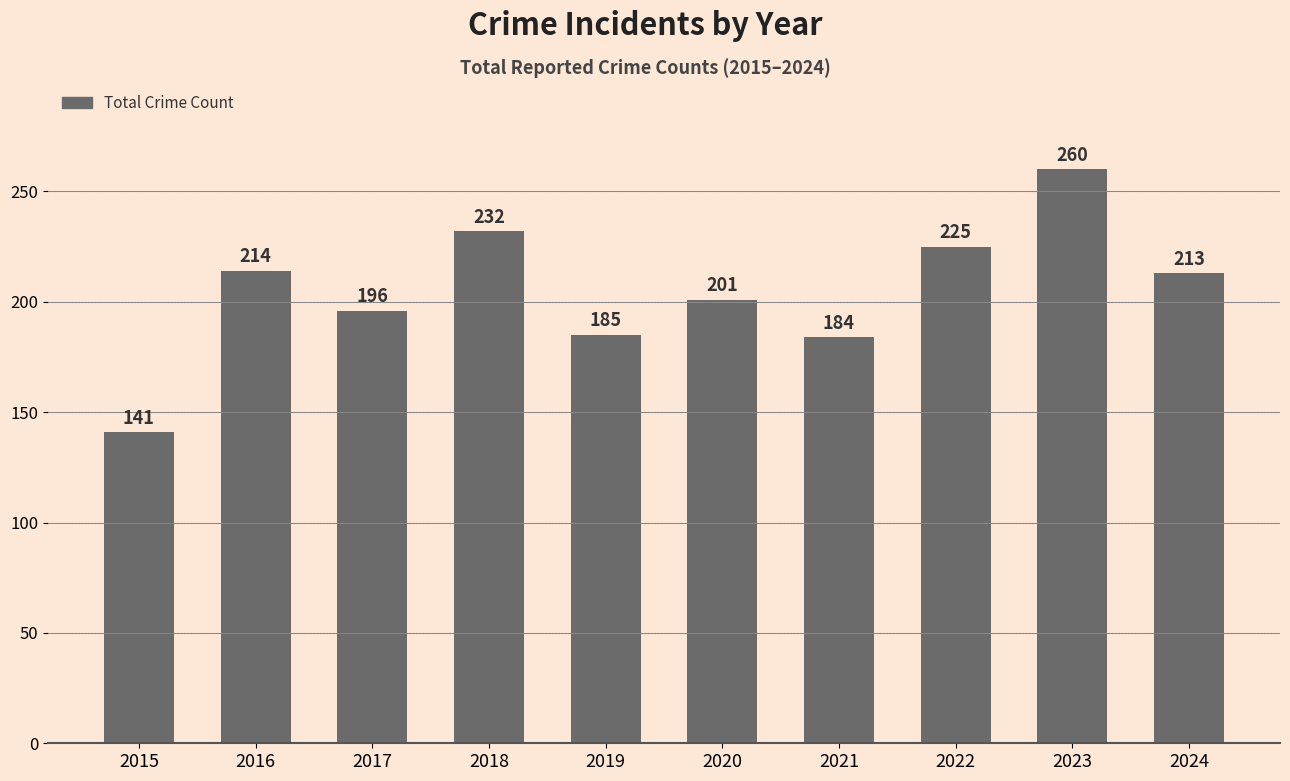

Reading right to left, transcribe all the data shown in this chart.

213	260	225	184	201	185	232	196	214	141